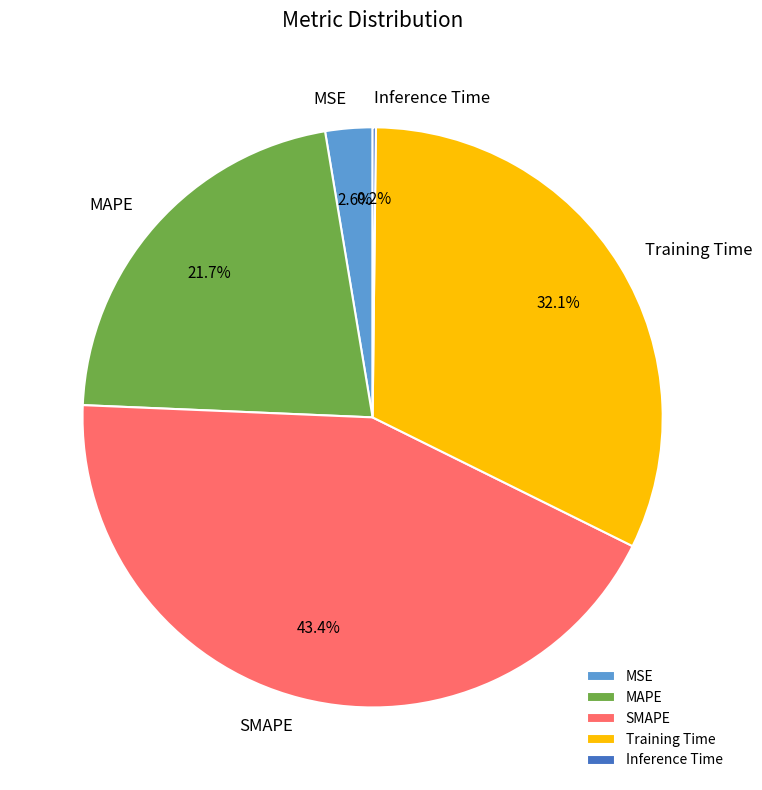

What percentage is NOT represented by MAPE?

78.3%